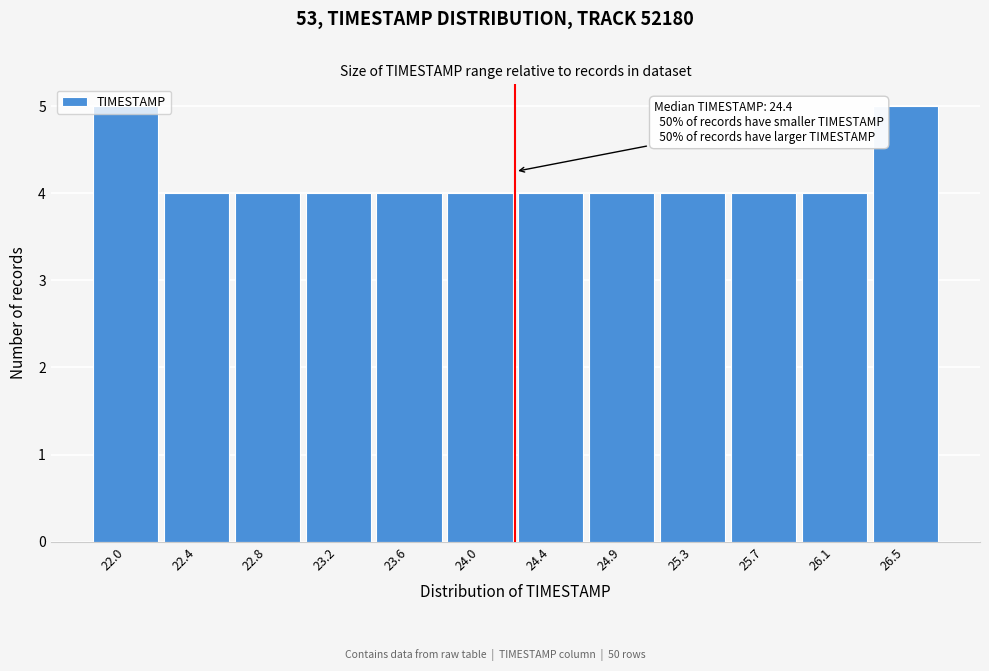

What is the label of the 2nd bar from the right?

26.1